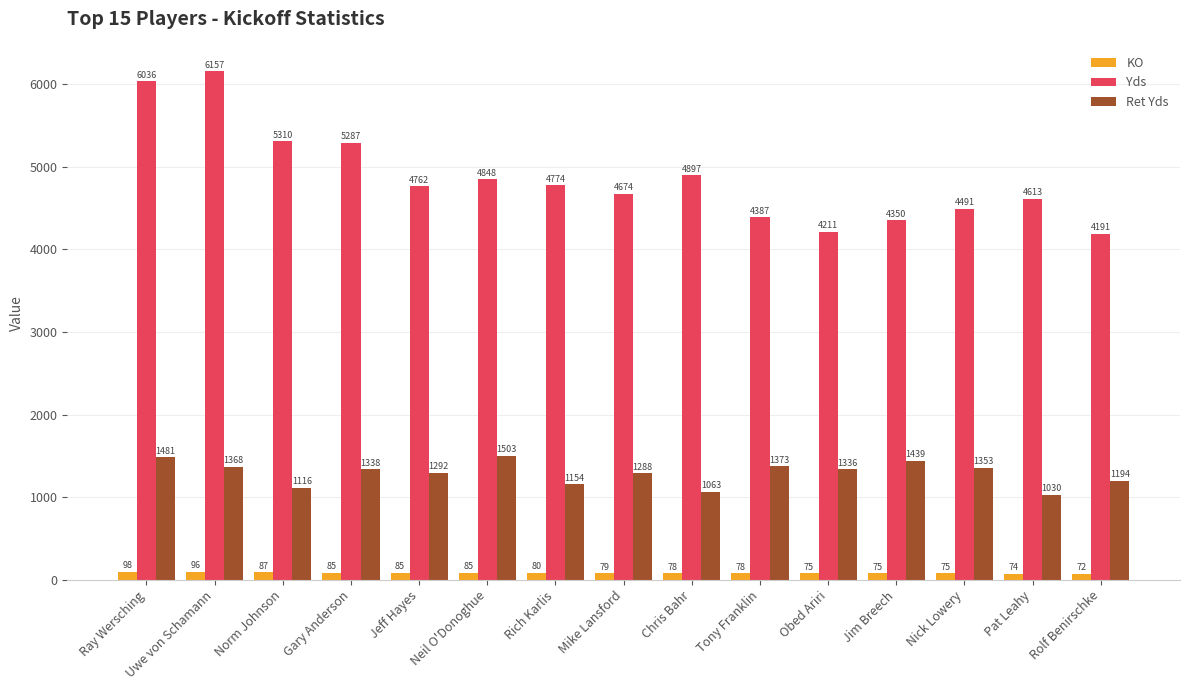

What are all the series names shown in the legend?

KO, Yds, Ret Yds